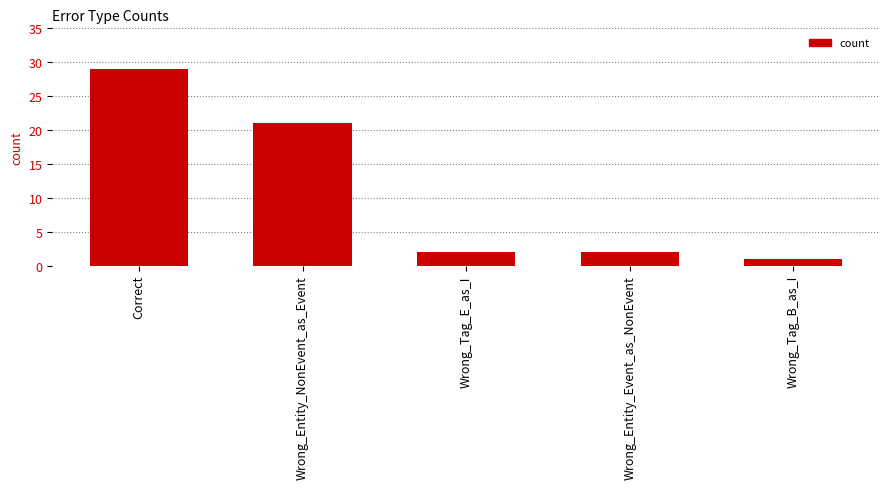

What is the difference between the maximum and minimum values?

28